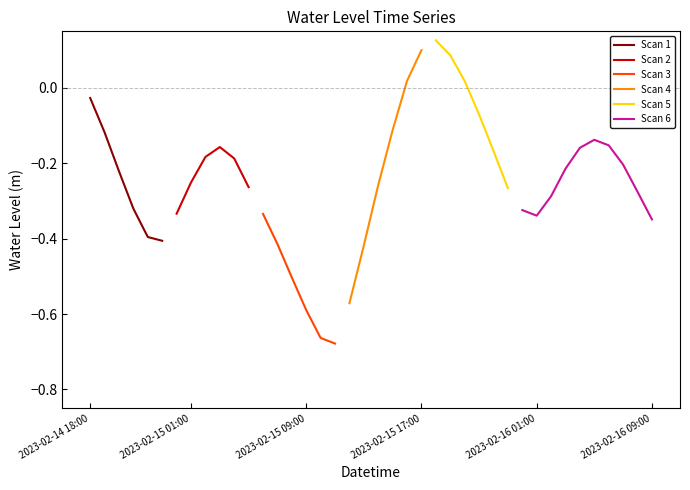

What is the minimum value for Scan 1?

-0.4